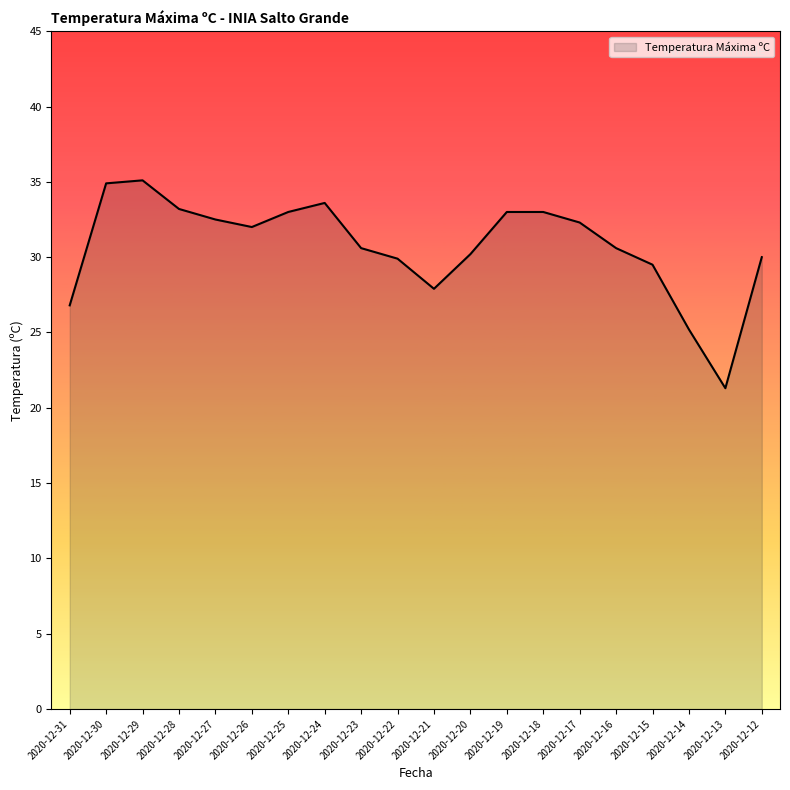

True or false: the data shows 8.5 at 2020-12-29.

False